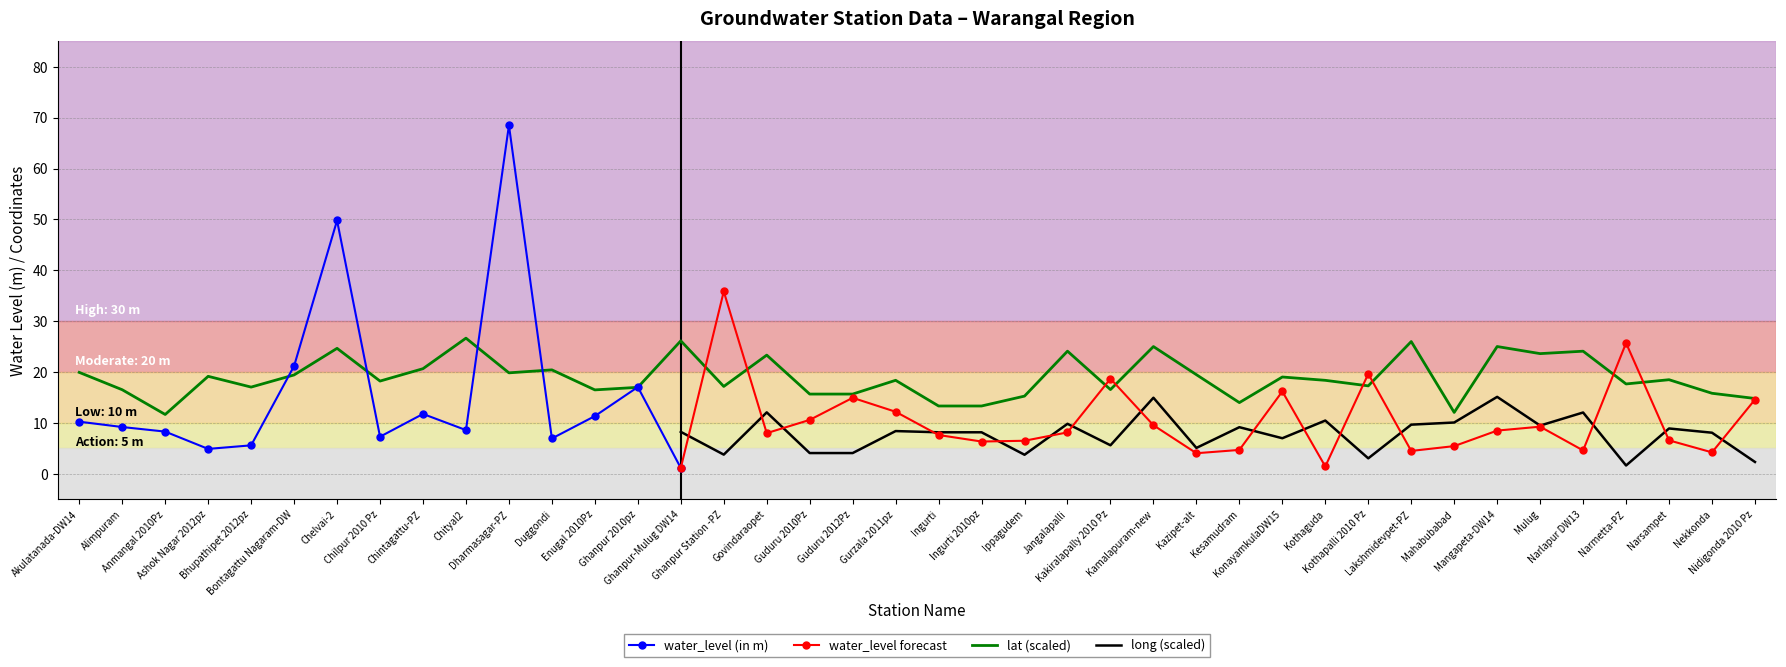

In lat, how many points are higher than both neighbors (excluding endpoints)?

14